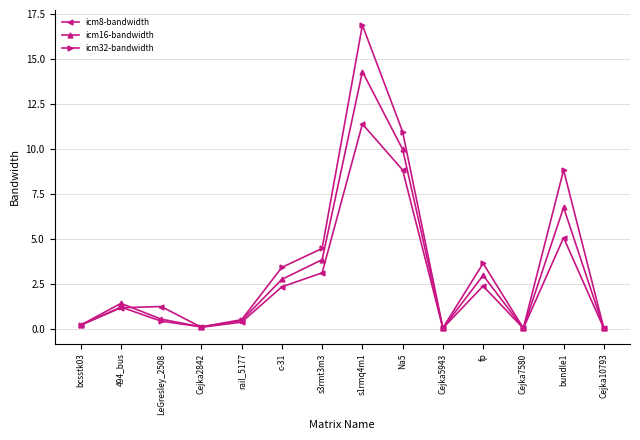

At which label is icm32-bandwidth closest to 8?

bundle1